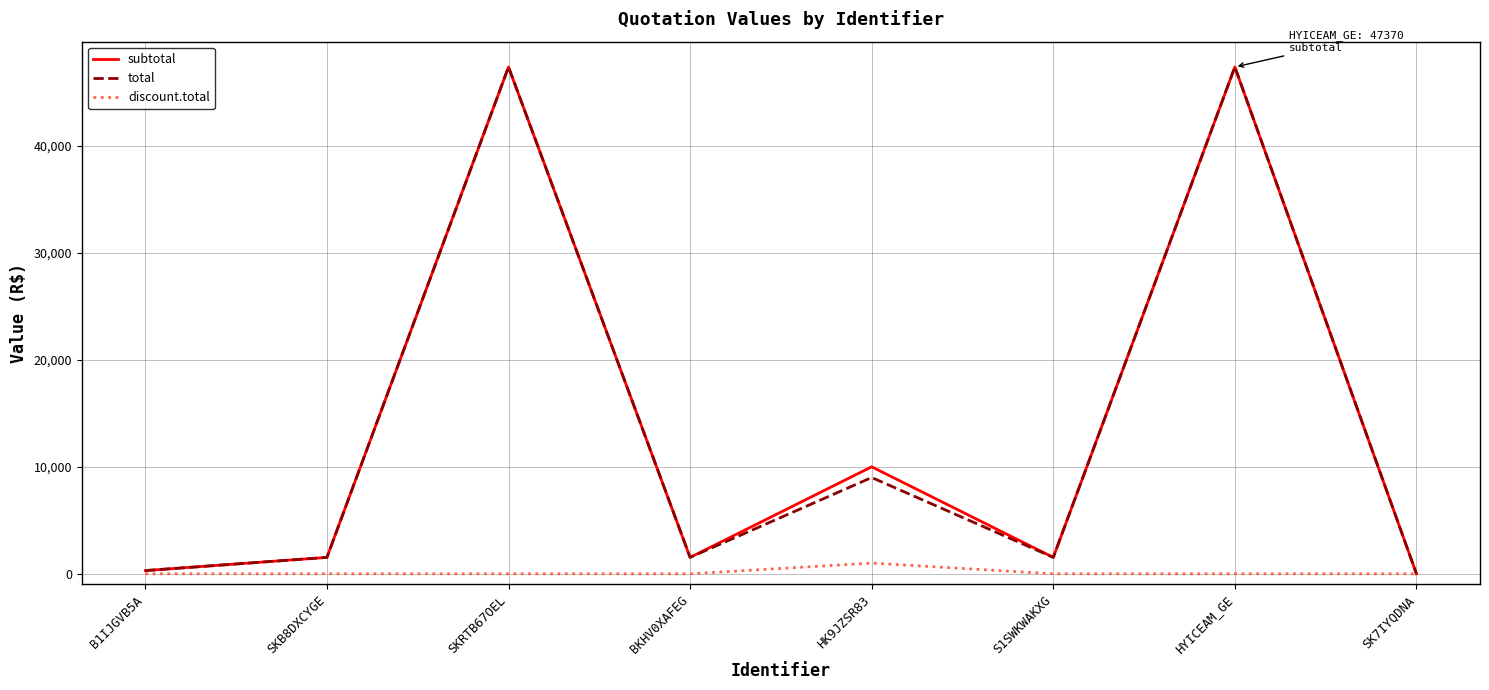

What is the greatest value displayed?

47370.0